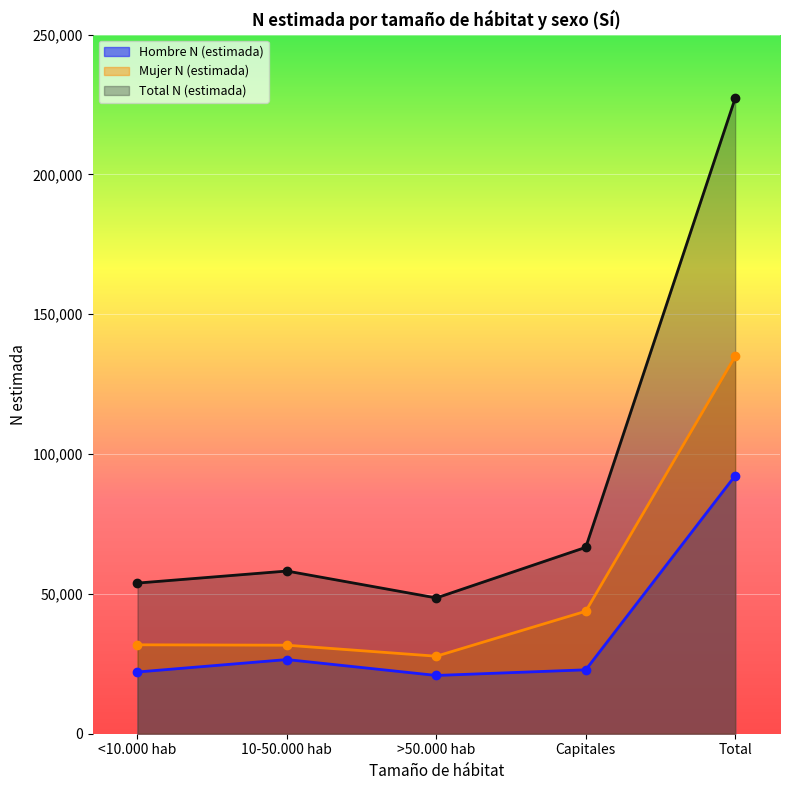

How many data points in Hombre N (estimada) are above 22855?

2